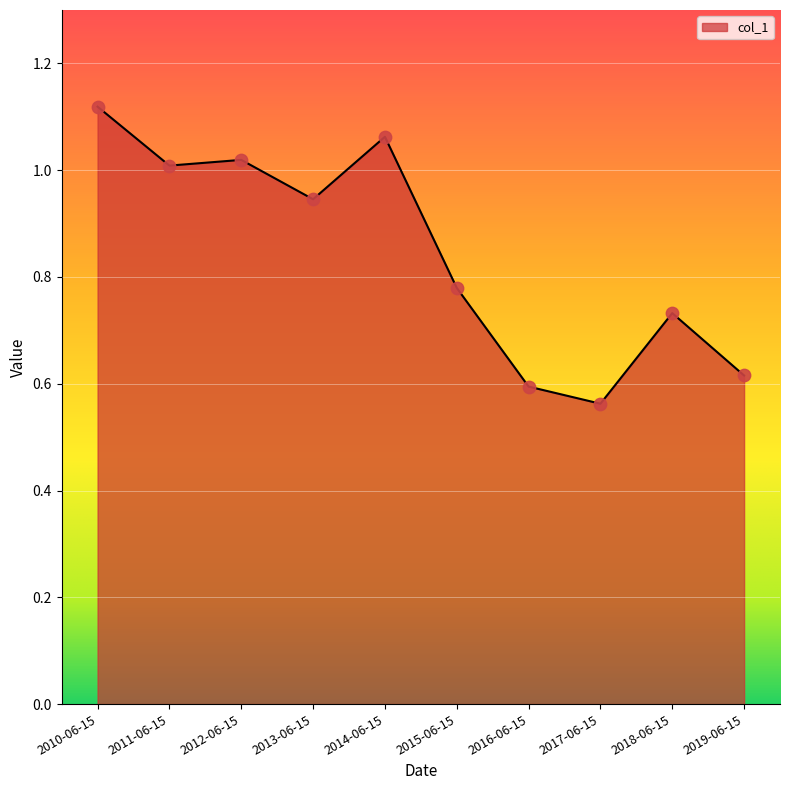

Between 2019-06-15 and 2015-06-15, which is larger?

2015-06-15